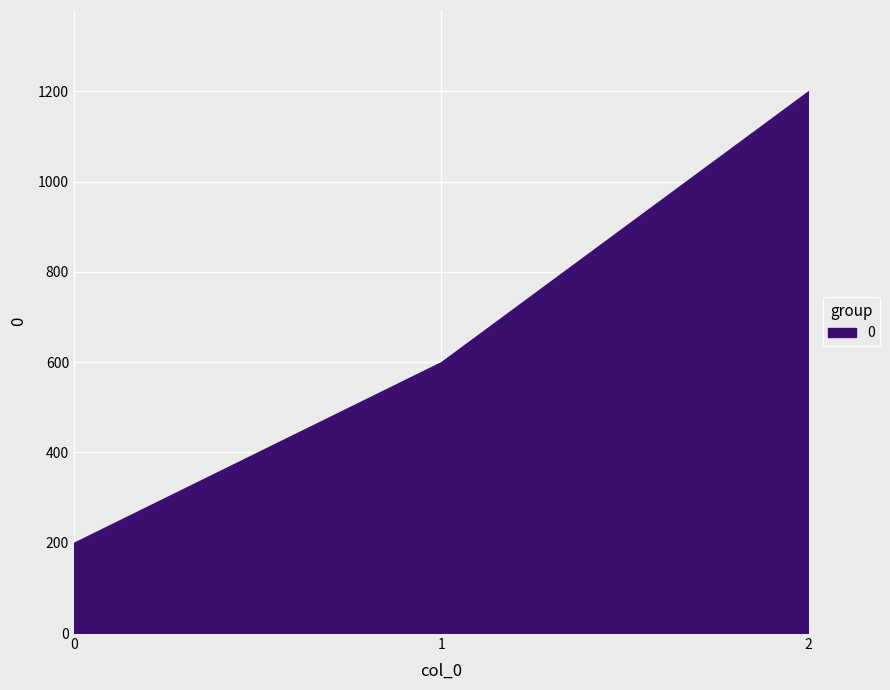

Where is the data nearest to the value 700?

1